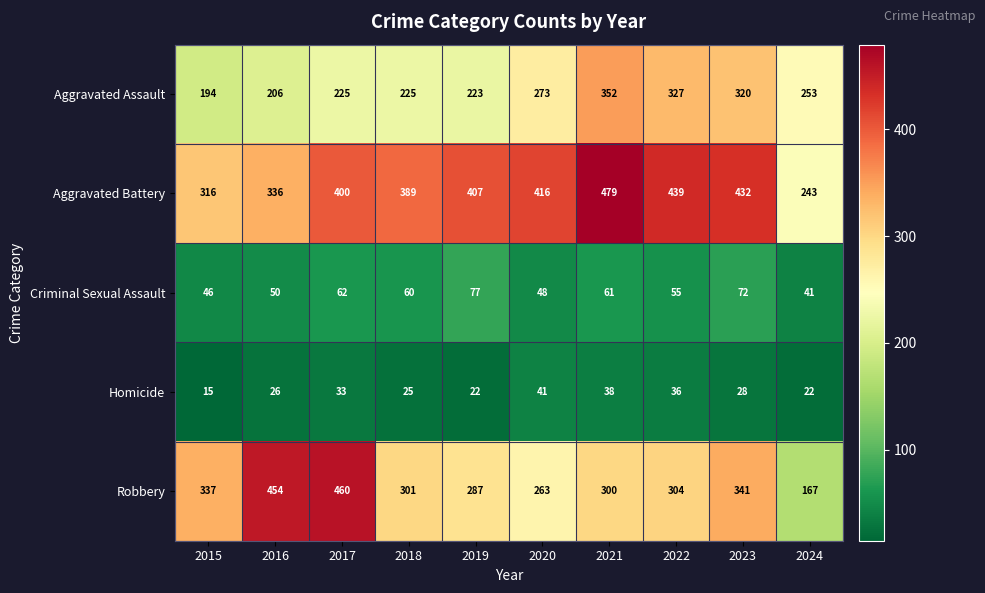

Which series has the largest range (max minus min)?

Robbery